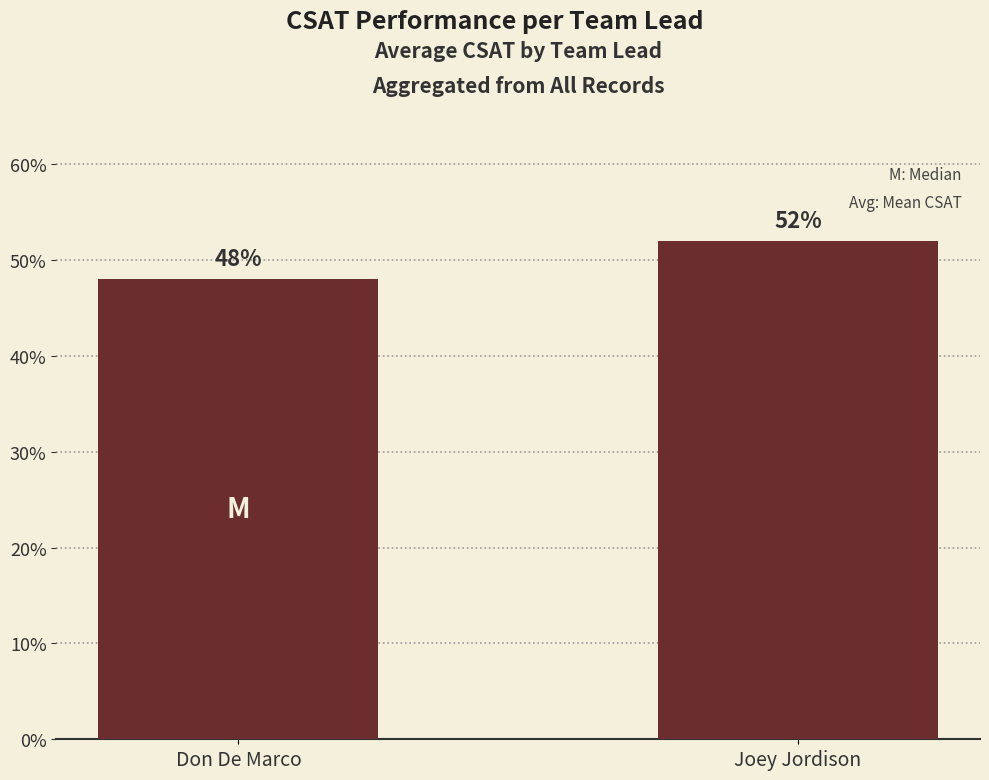

Between Joey Jordison and Don De Marco, which is larger?

Joey Jordison